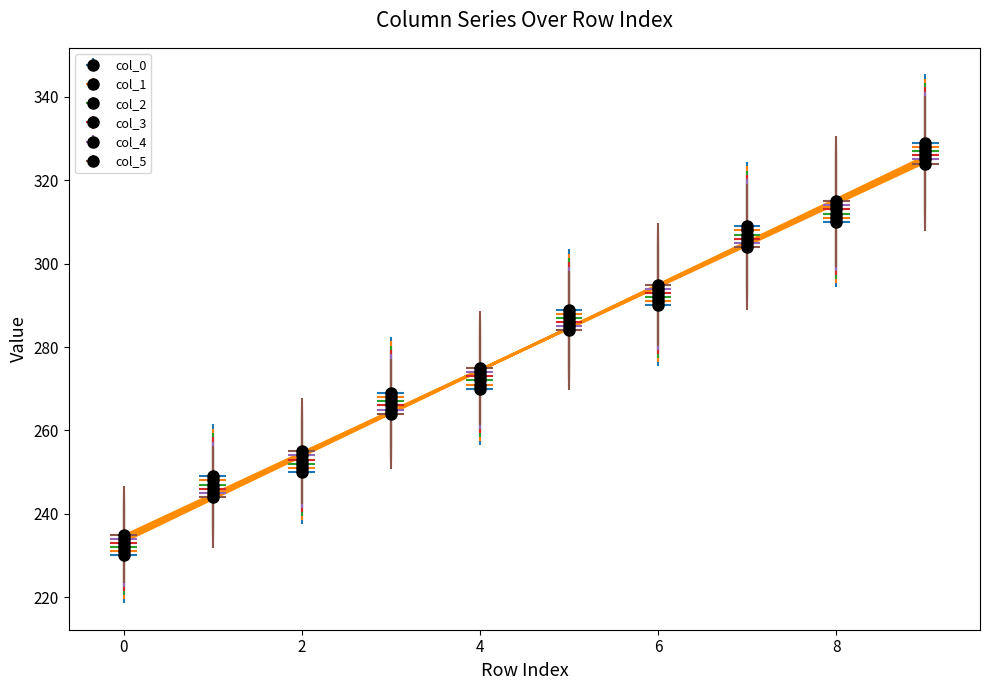

Which series has the largest total across all categories?

col_0